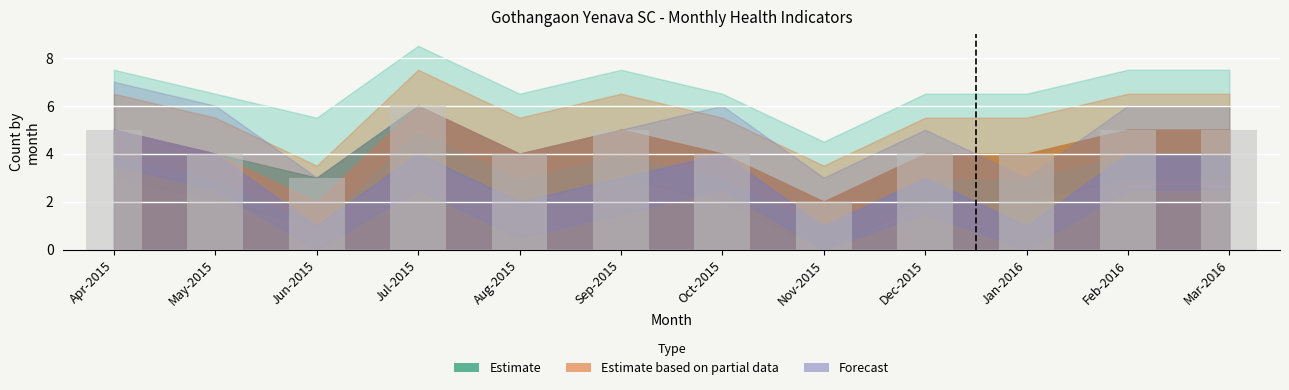

Which has a higher value, Jul-2015 or Feb-2016?

Jul-2015